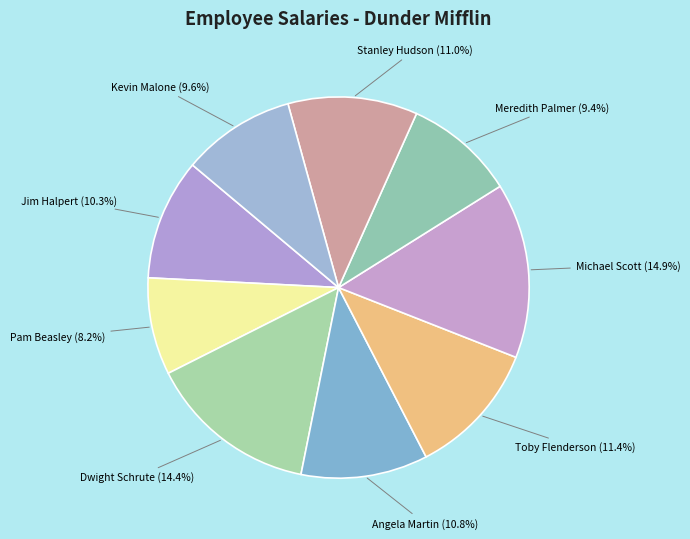

Is the sum of Kevin Malone and Angela Martin greater than half?

No